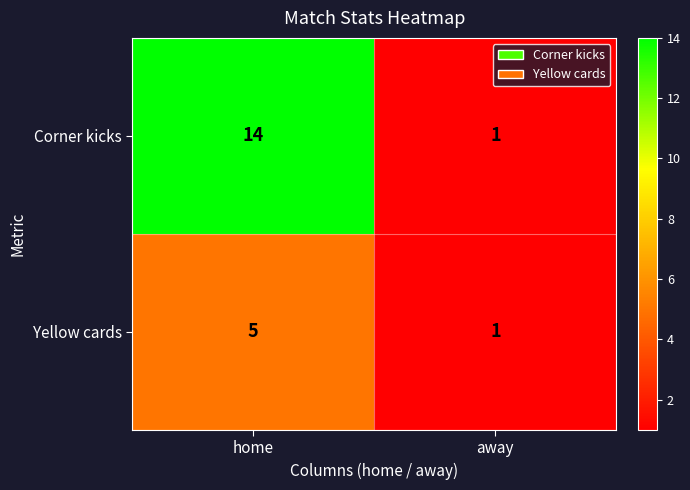

At which category does the chart reach its peak across all series?

home